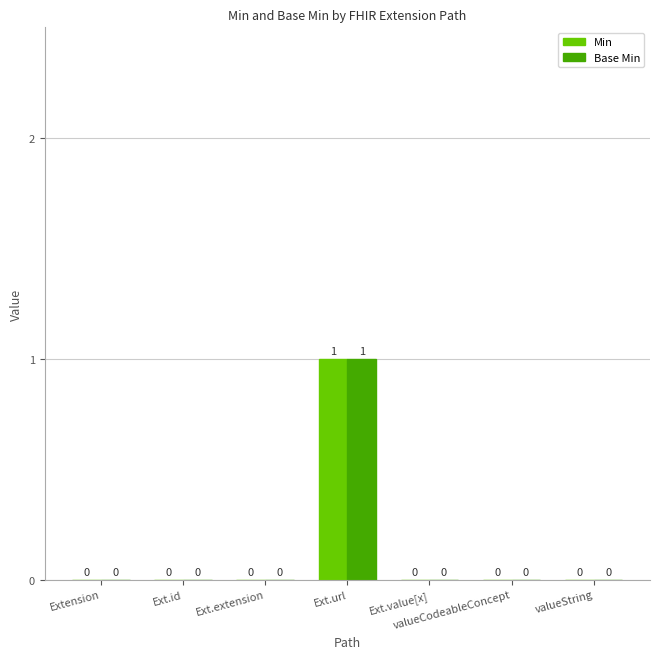

Is it true that Base Min equals 0 at valueString?

True